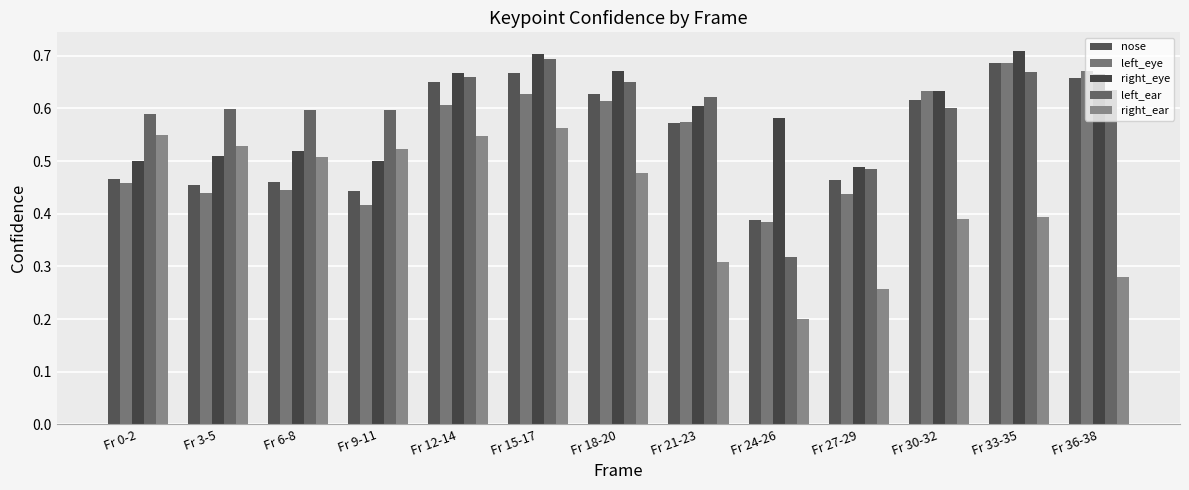

Does the chart contain stacked bars?

No